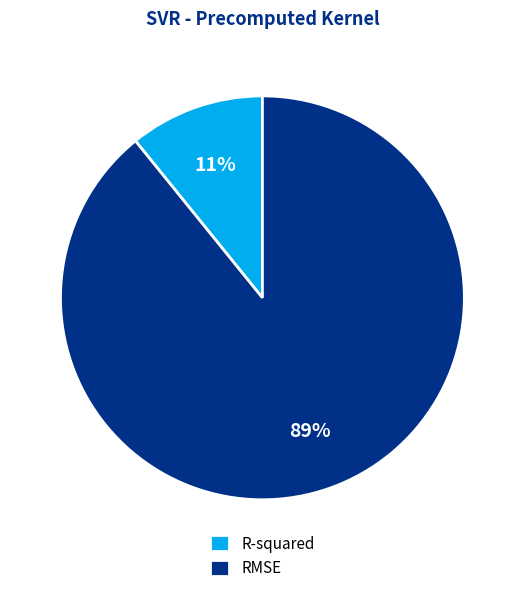

Does R-squared represent more than half of the total?

No